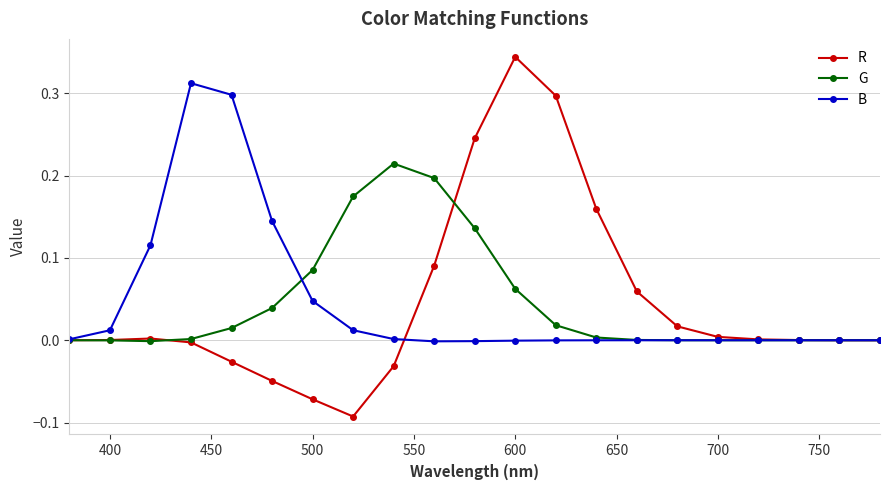

List the series in order of their peak value, highest first.

R, B, G